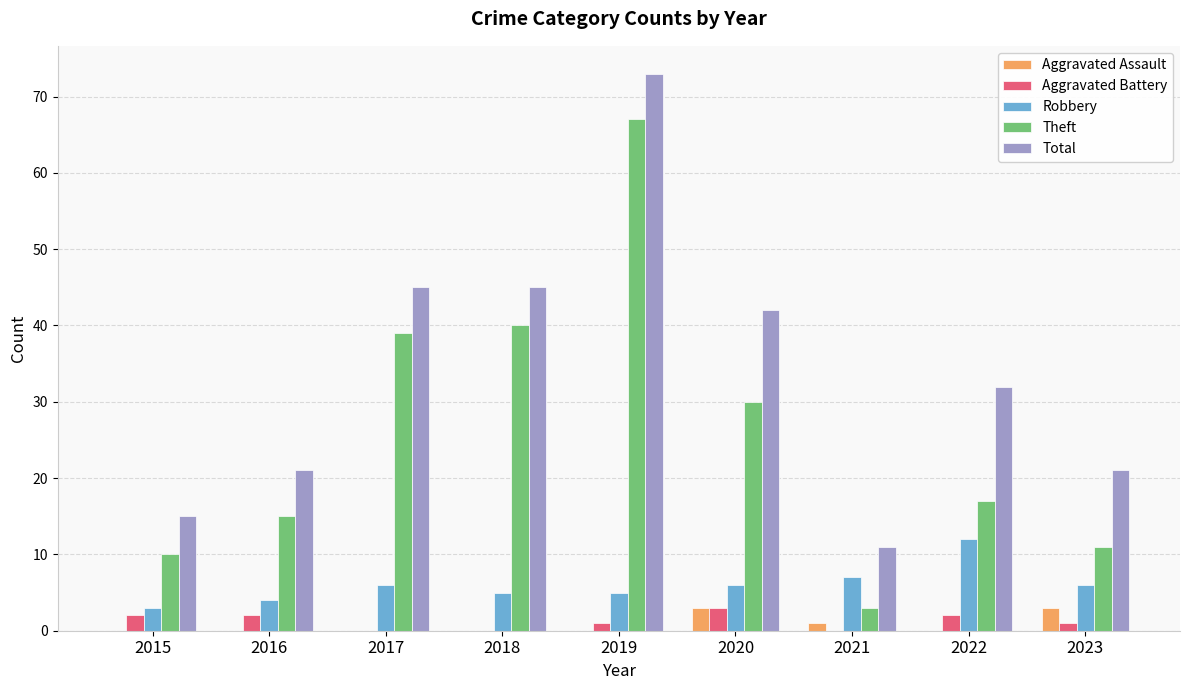

Which series changed the most between 2021 and 2023?

Total